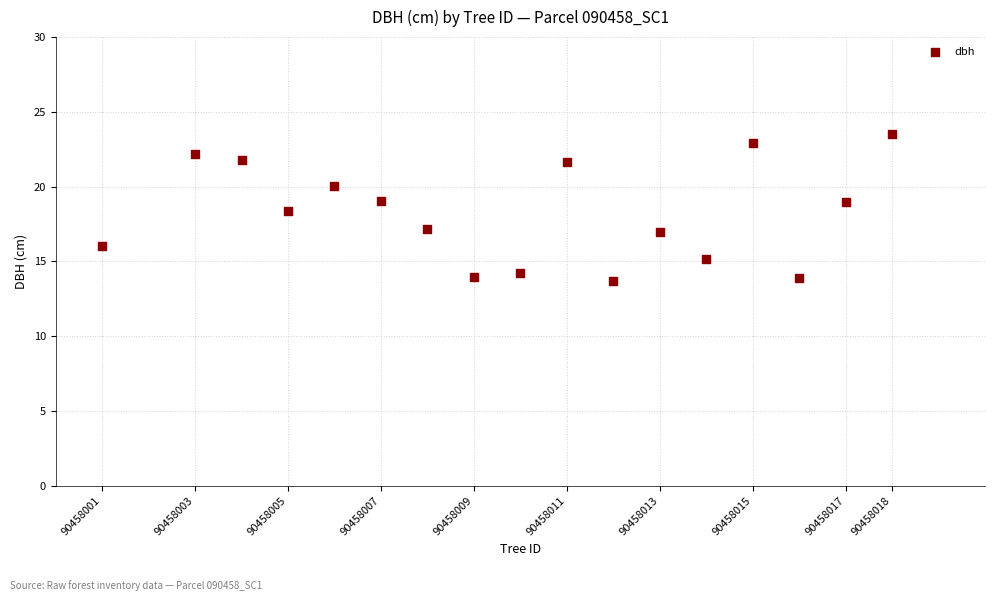

What is the range of X values (max minus min)?

17.0